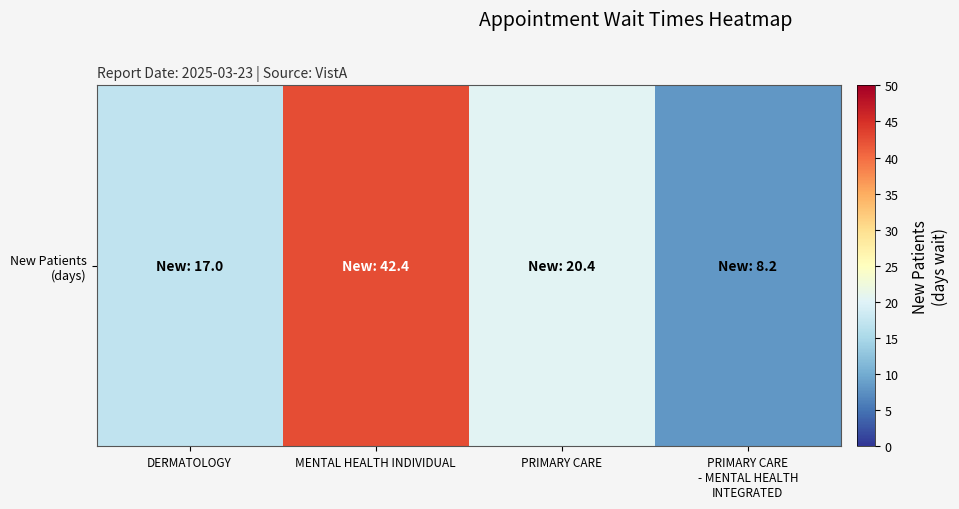

What is the minimum value shown in the chart?

8.2